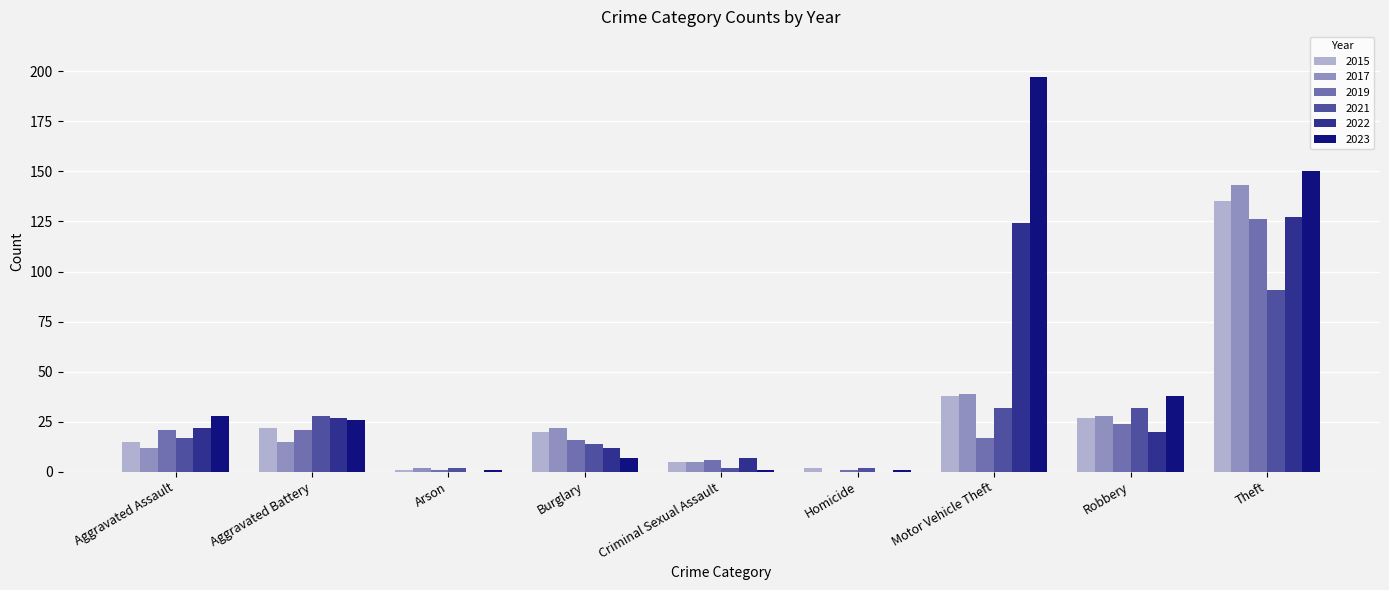

What are all the series names shown in the legend?

2015, 2017, 2019, 2021, 2022, 2023